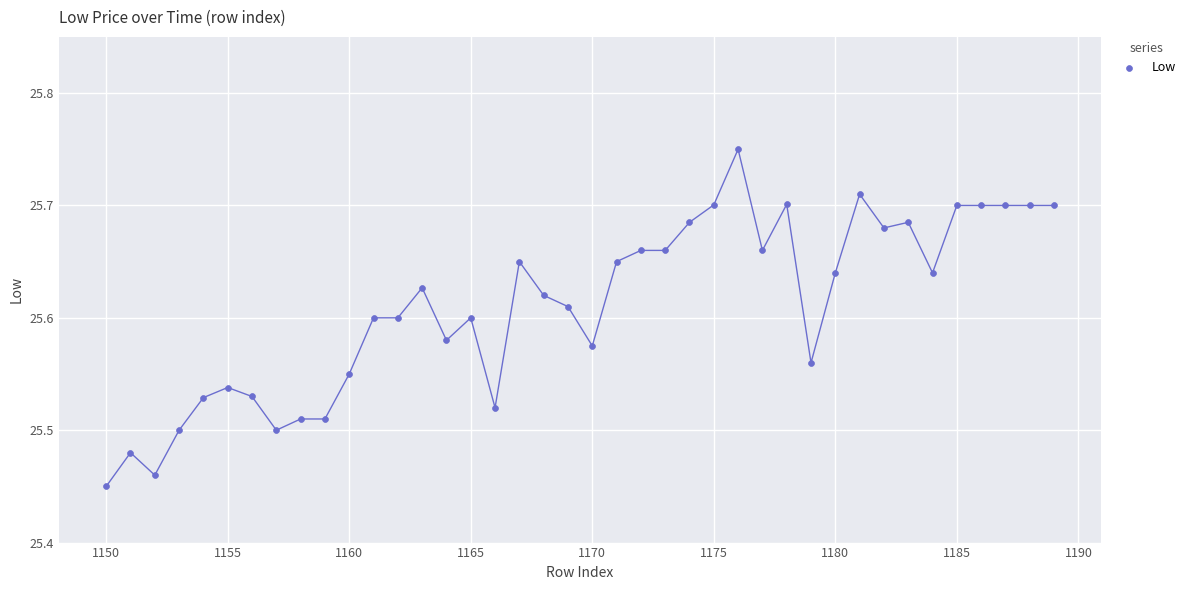

What is the range of X values (max minus min)?

39.0